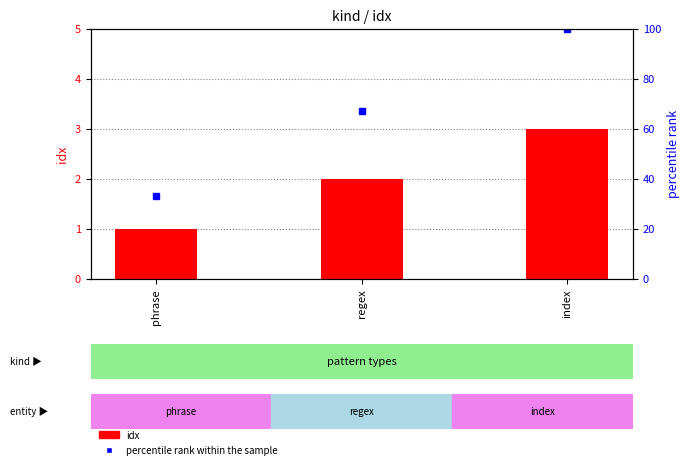

What is the sum of all idx values?

6